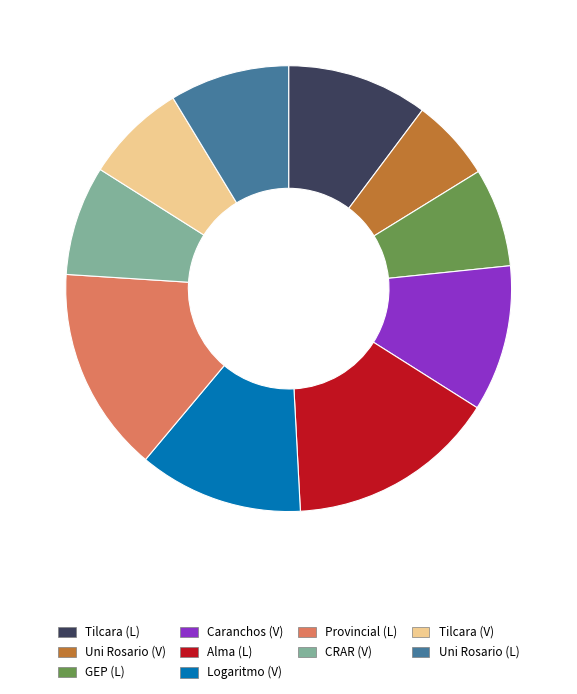

What is the ratio of the value at Tilcara (L) to the value at Caranchos (V)?

1.0